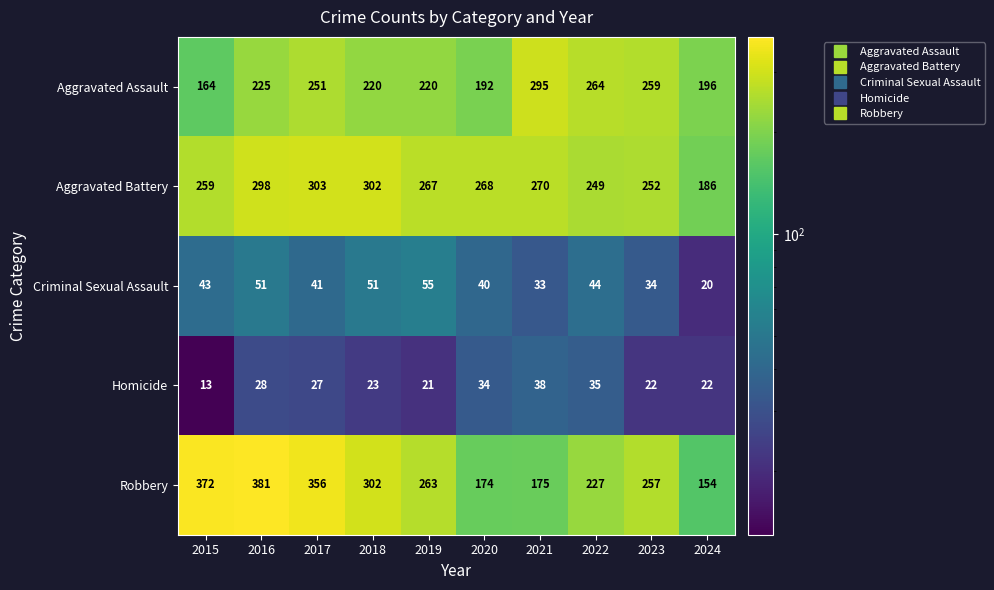

Between 2016 and 2021, which series saw the biggest shift?

Robbery